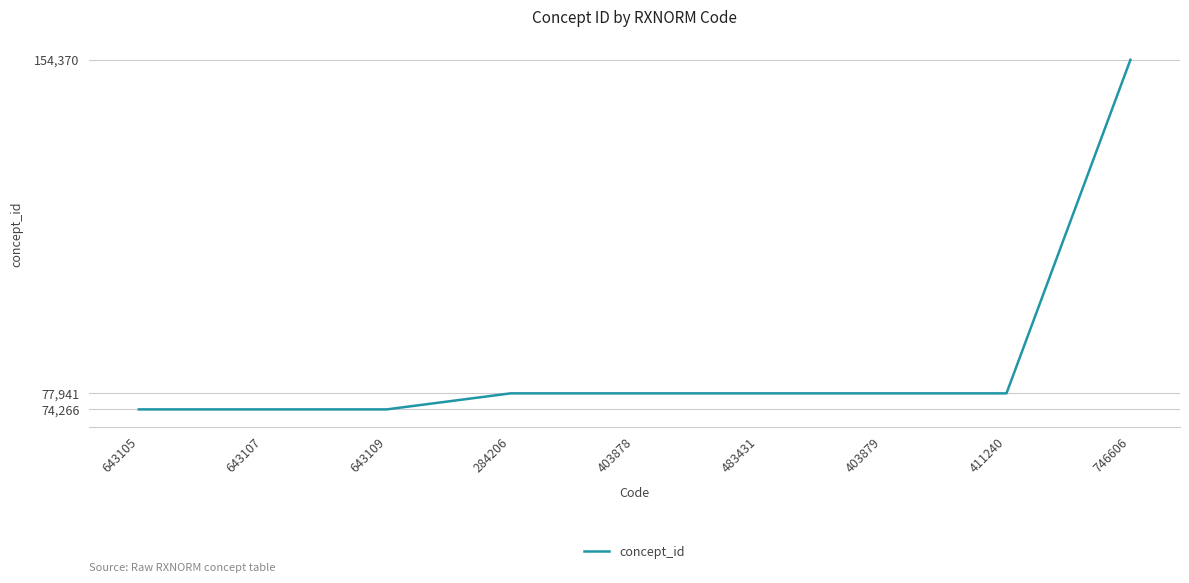

The chart shows a value of 74266 at 643109. True or false?

True